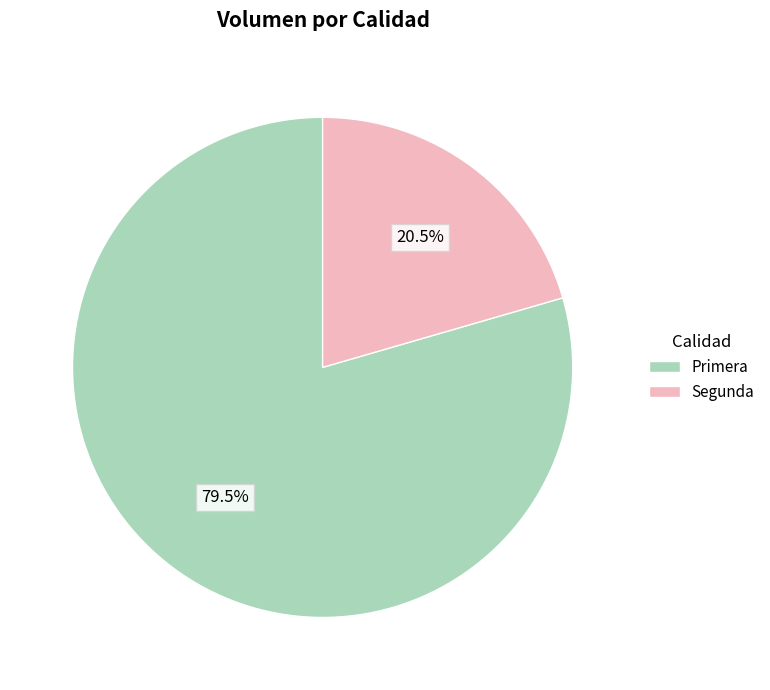

What is the majority slice?

Primera